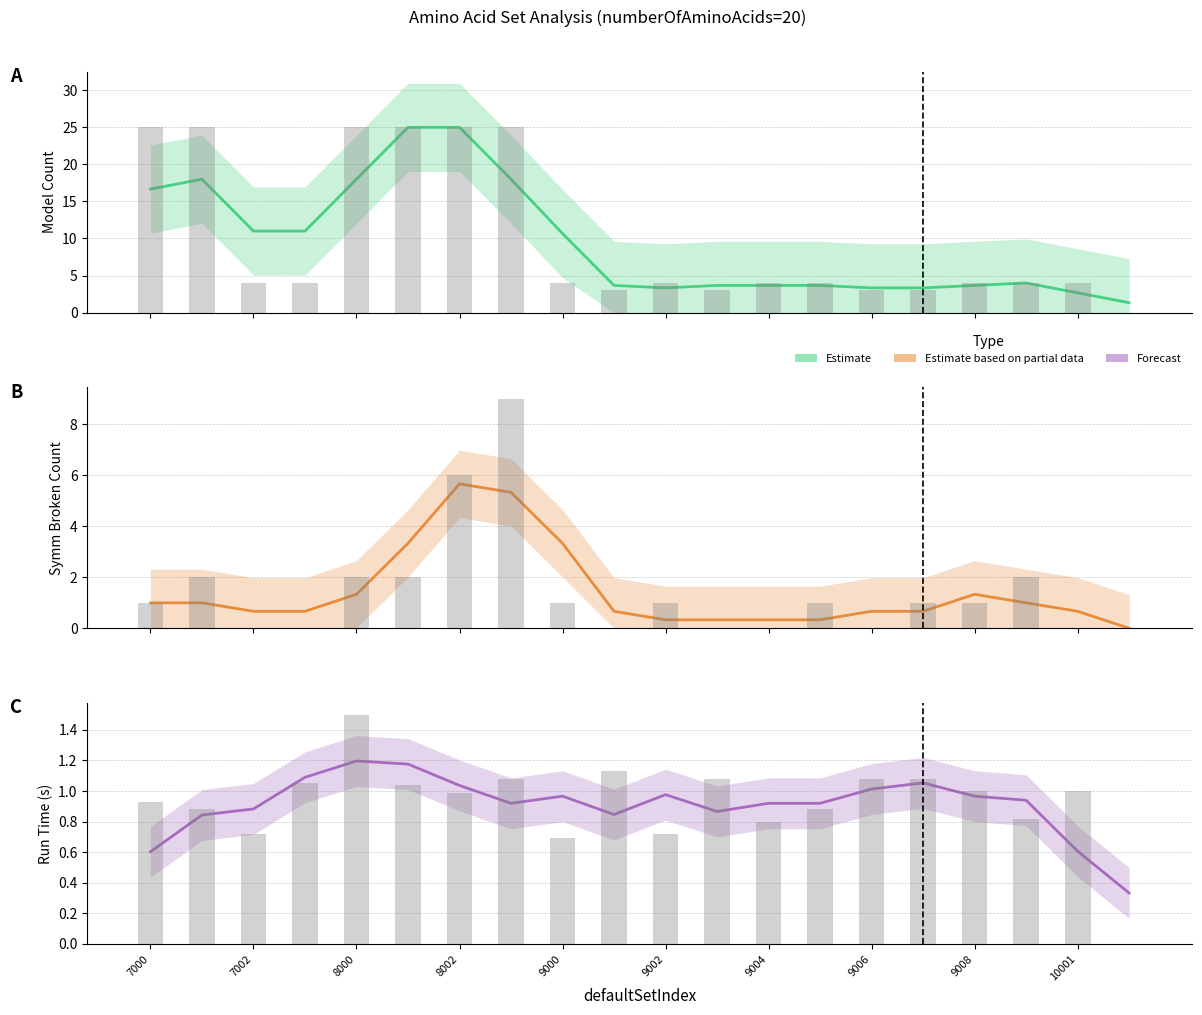

How many values in the modelCount (smoothed) series exceed 4?

9